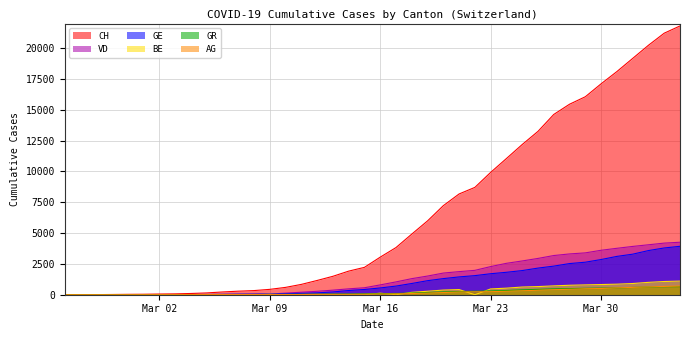

Which series has the largest total across all categories?

CH